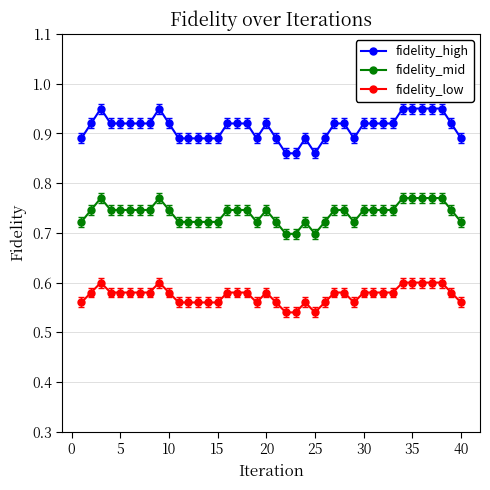

Rank the series by their maximum value, from highest to lowest.

fidelity_high, fidelity_mid, fidelity_low